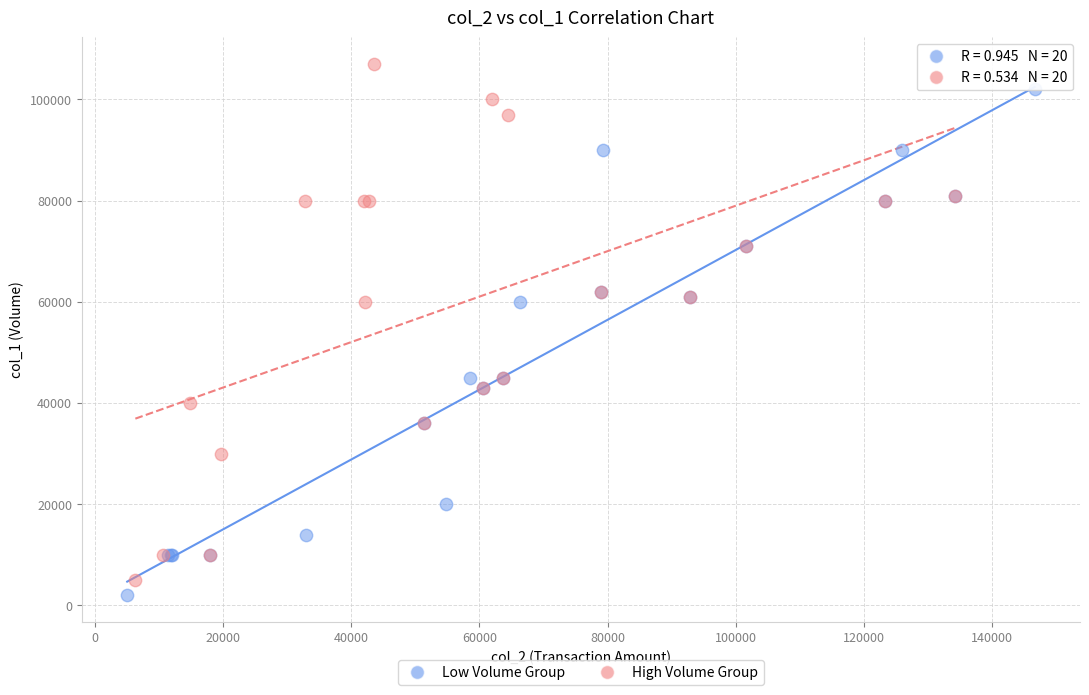

Which series contains the lowest Y value?

Low Volume Group